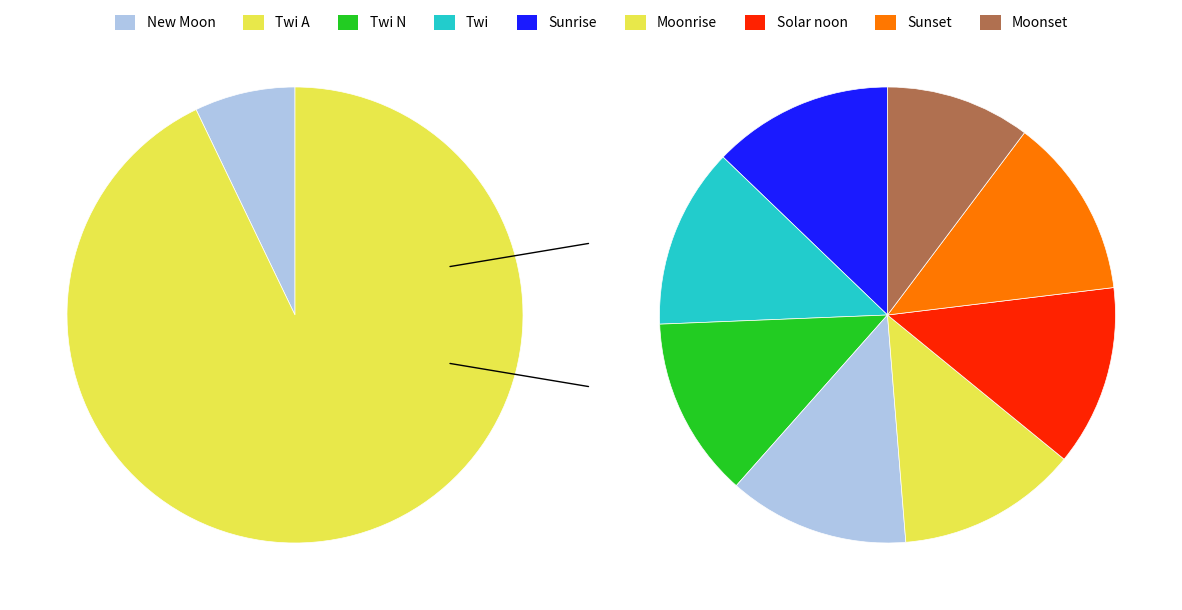

Is it true that Twi A is 1% of the pie?

False